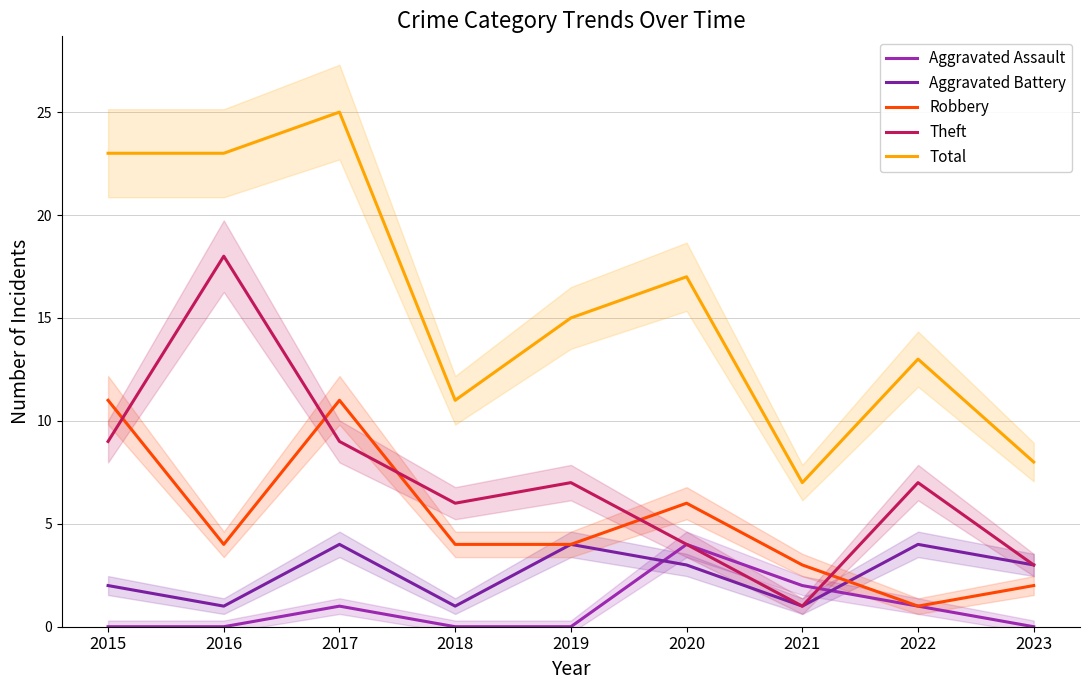

What is the maximum value for Total?

25